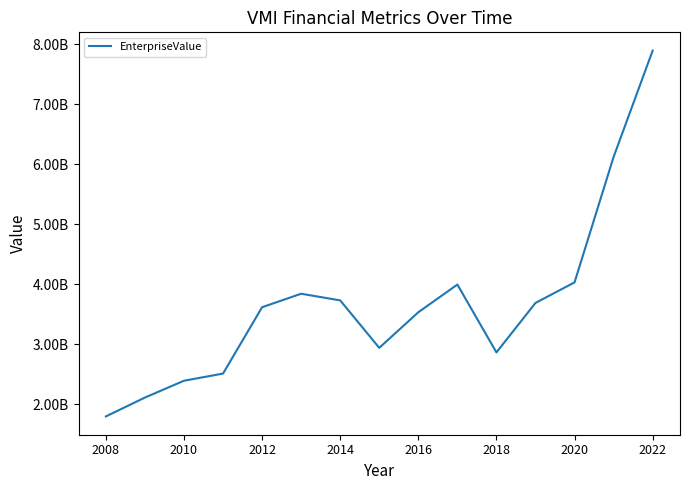

Does the chart have visible grid lines?

No